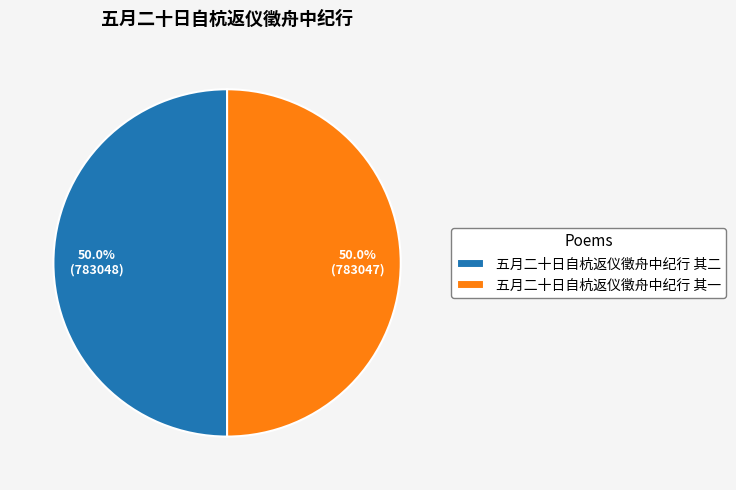

To the nearest percent, what portion does 五月二十日自杭返仪徵舟中纪行 其一 represent?

50%